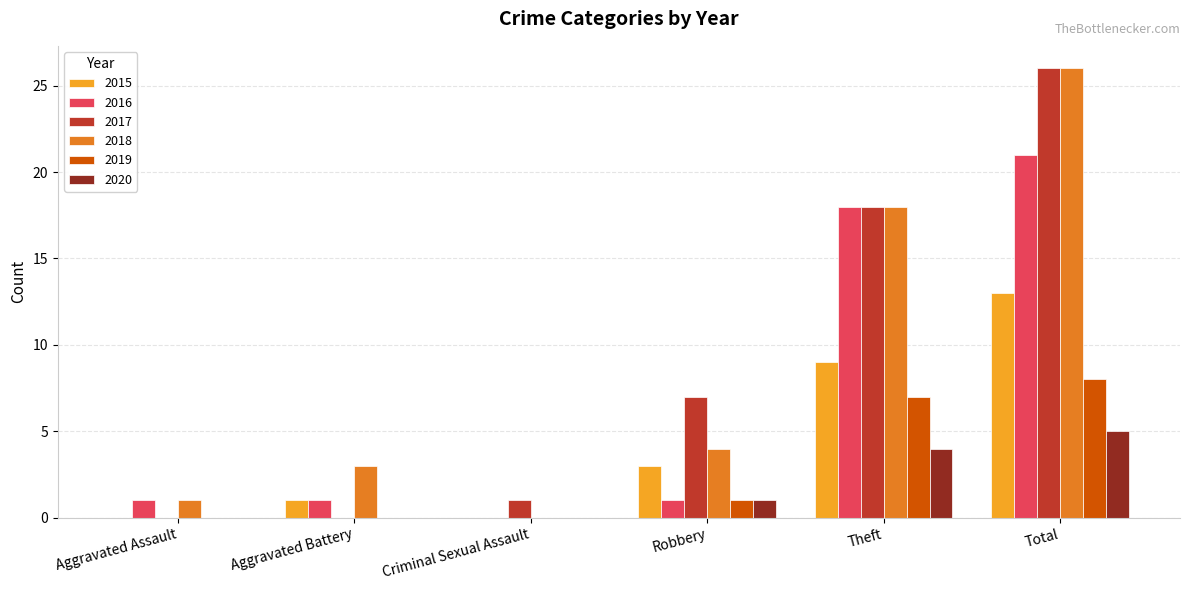

Where is 2020 nearest to the value 2?

Robbery